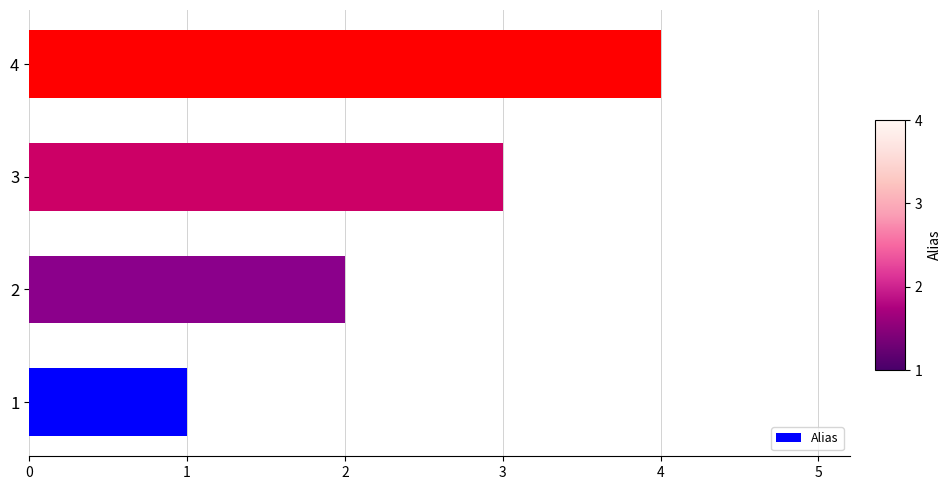

What is the change in value from 2 to 3?

+1